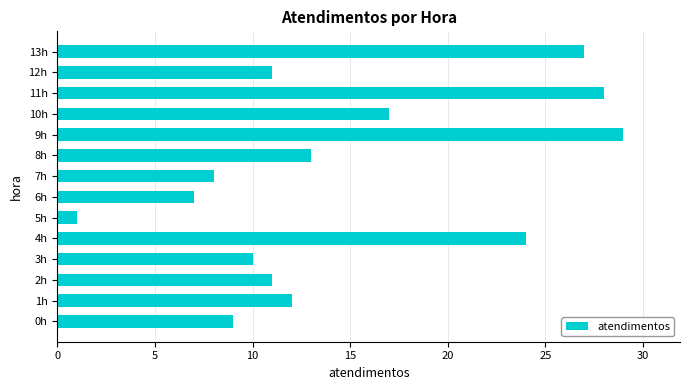

Reading top to bottom, what are all the values shown in this chart?

13h=27	12h=11	11h=28	10h=17	9h=29	8h=13	7h=8	6h=7	5h=1	4h=24	3h=10	2h=11	1h=12	0h=9